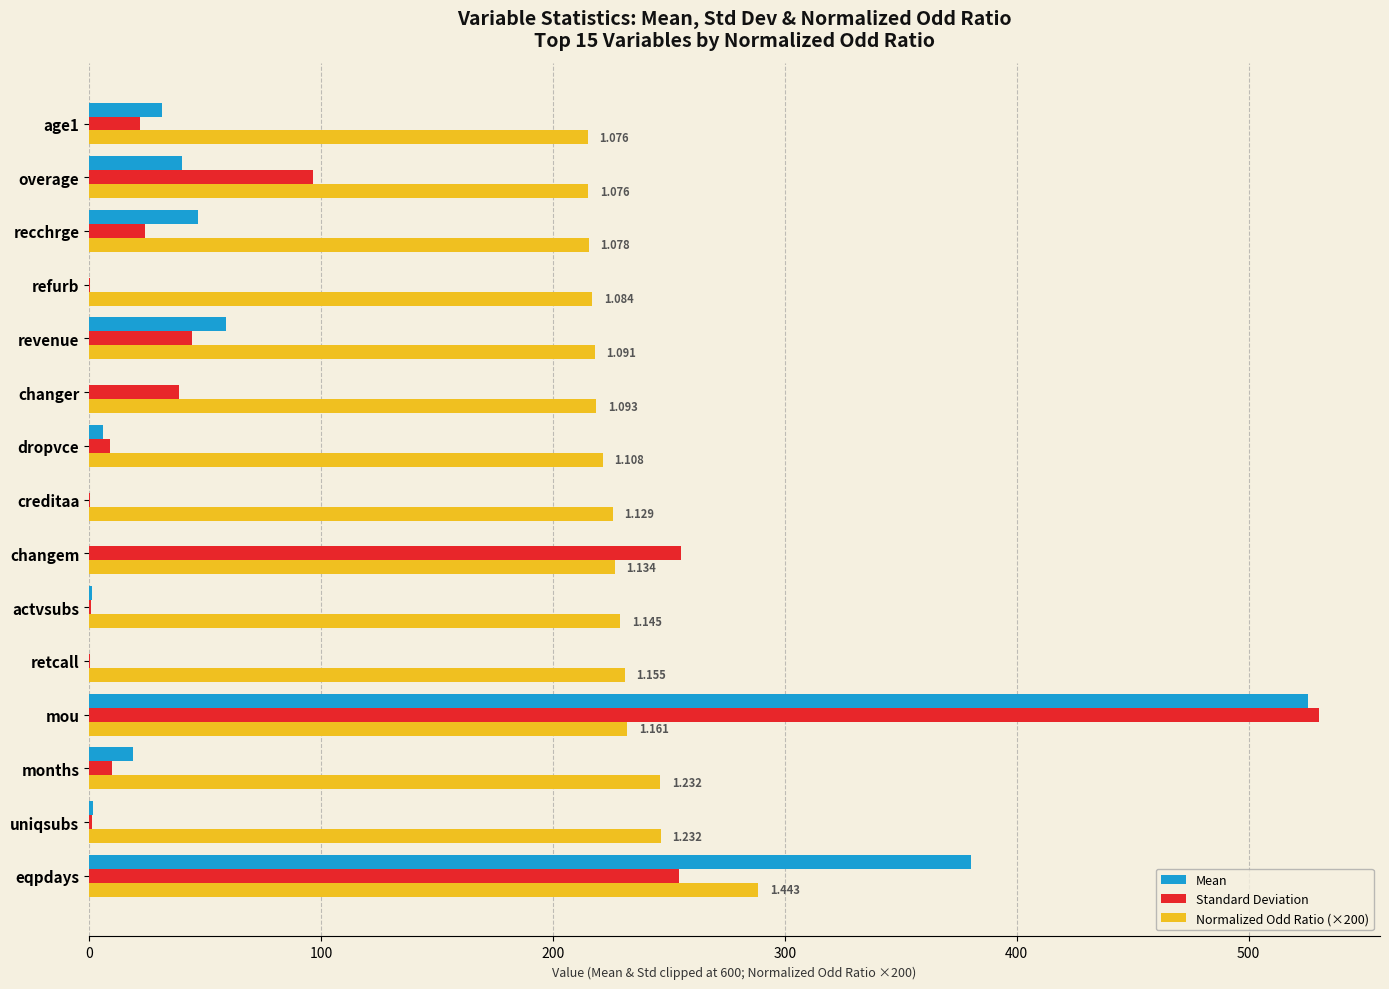

Which series changed the most between changem and refurb?

Standard Deviation